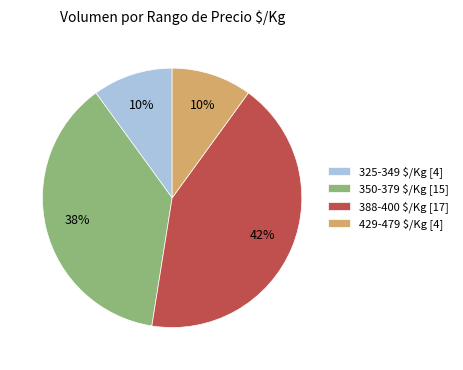

Which category has the biggest portion of the pie?

388-400 $/Kg [17]